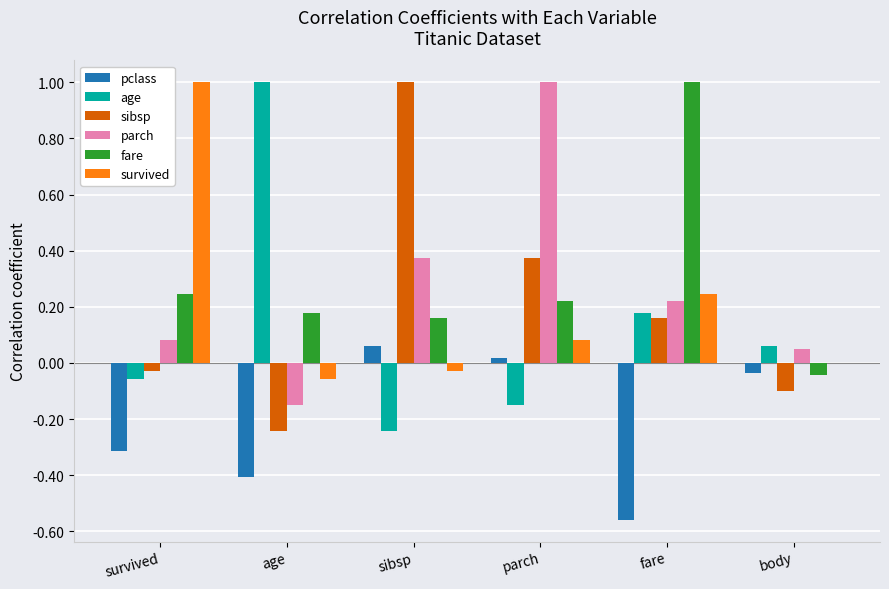

Where is pclass nearest to the value 0?

parch